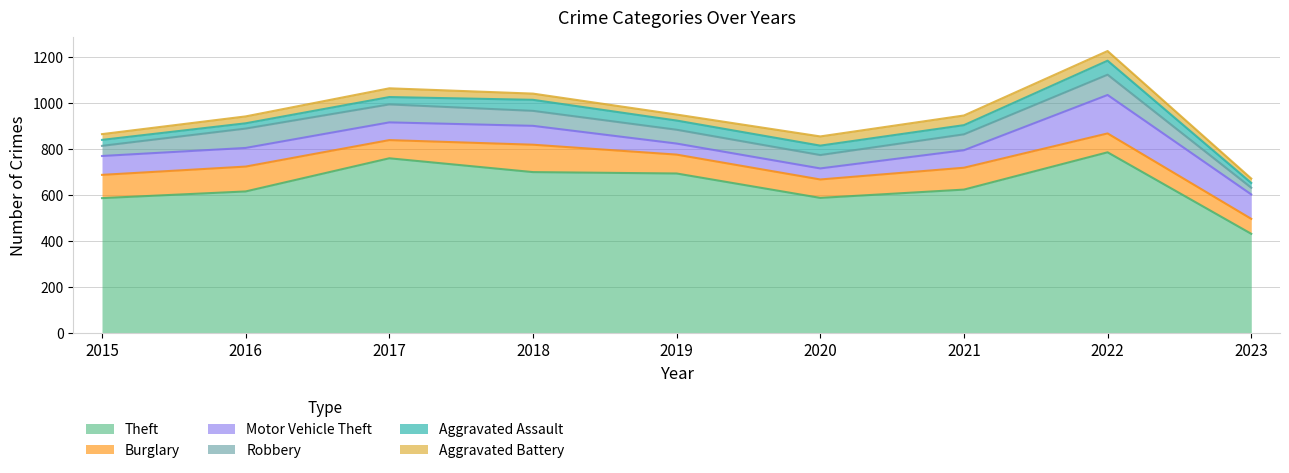

The value of Theft at 2018 is 698. True or false?

True